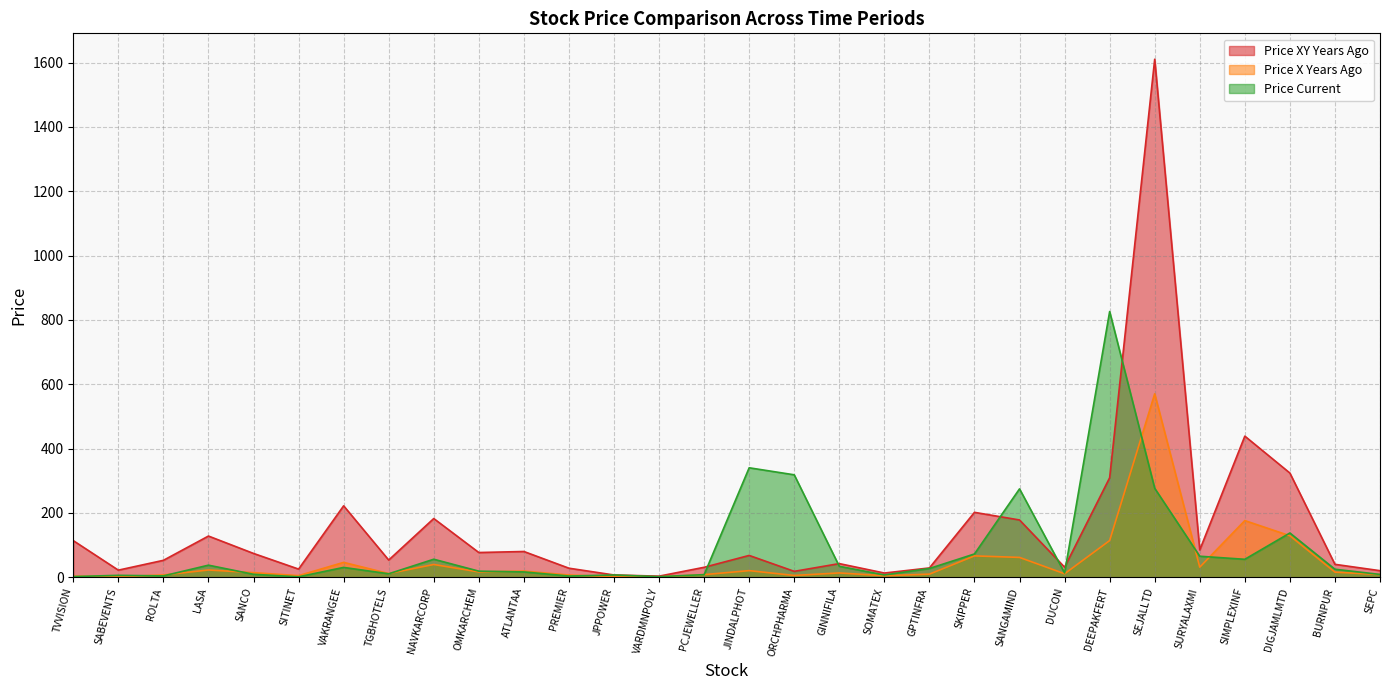

How many times do price_current and price_xy_years_ago cross each other?

6